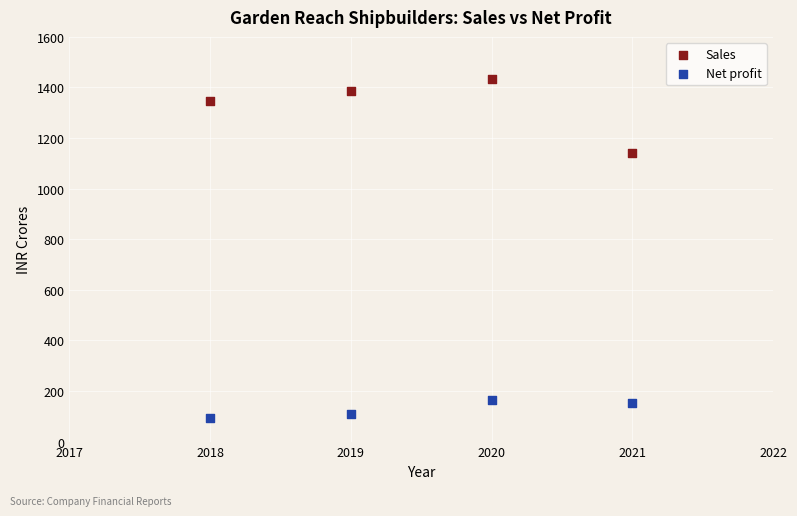

Which series has the largest Y range (max minus min)?

Sales